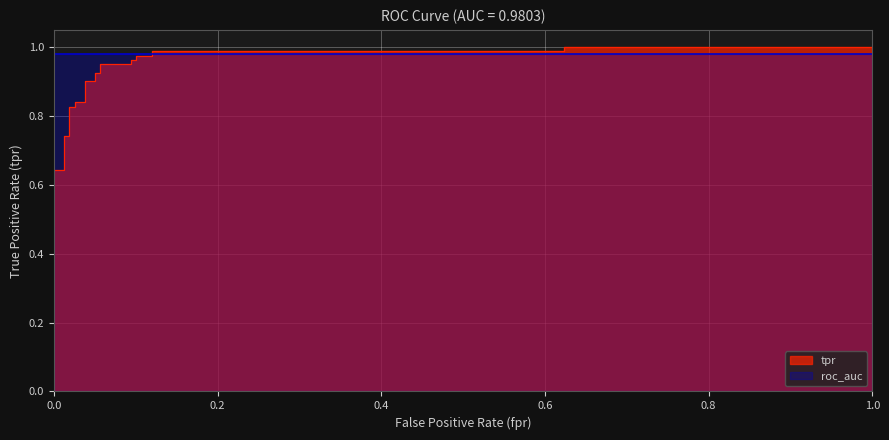

What is the value of the 21st point from the left?

1.0